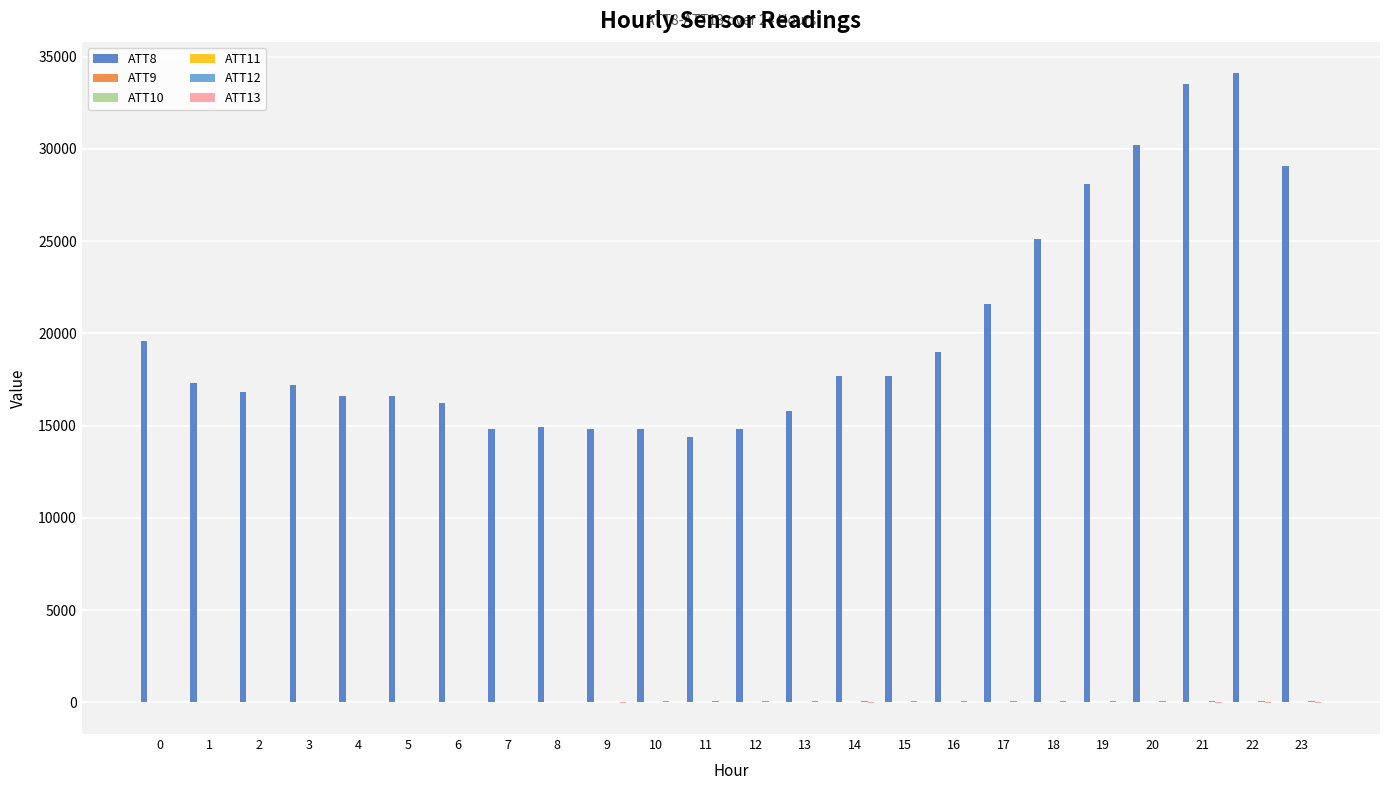

Which series has the largest total across all categories?

ATT8